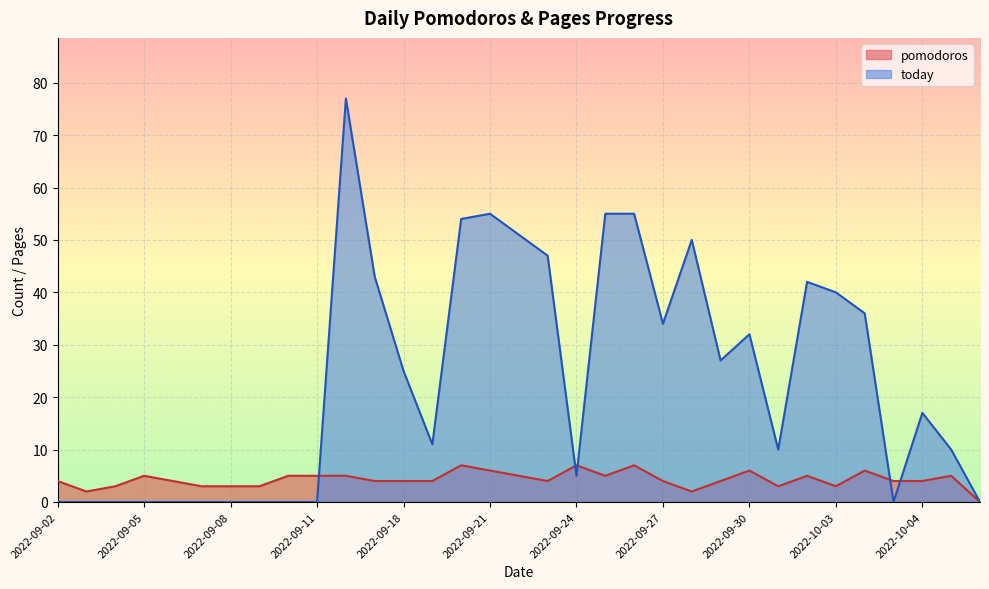

What is the value of the pomodoros point at the 32nd from the left?

5